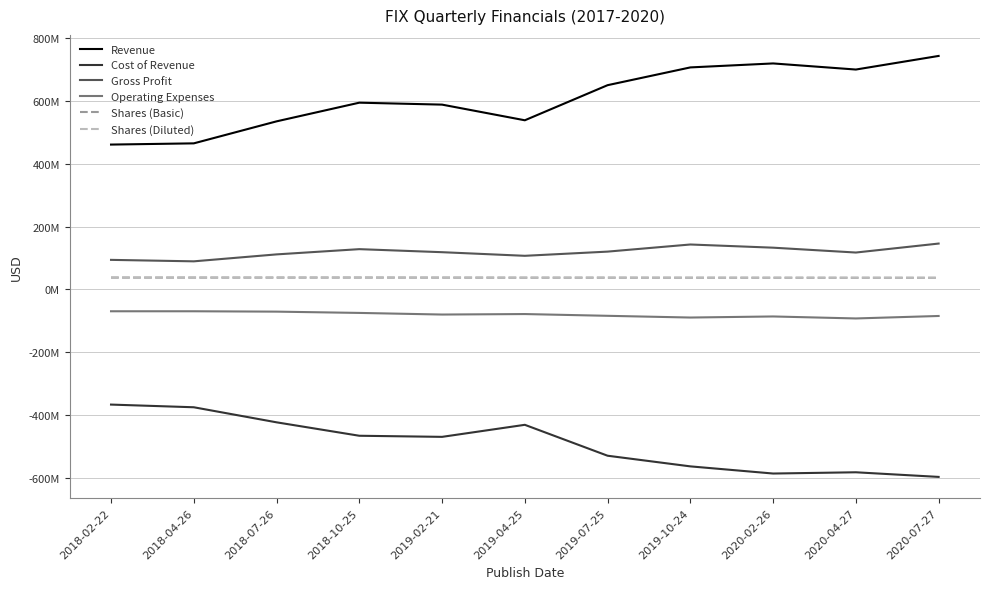

What is the difference between the Revenue values at 2020-04-27 and 2019-07-25?

49829000